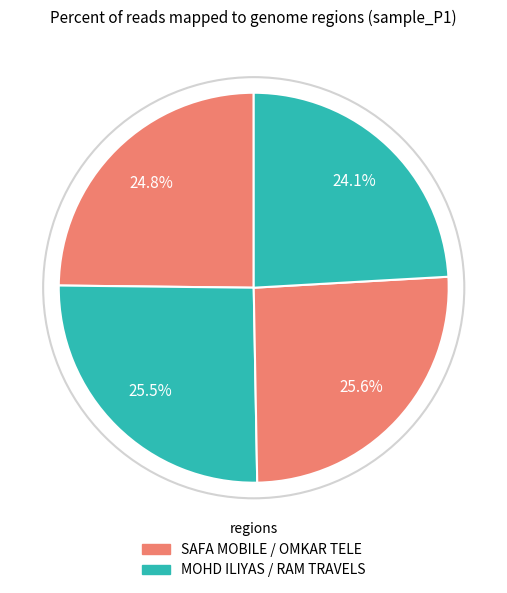

How many segments does this pie chart have?

4